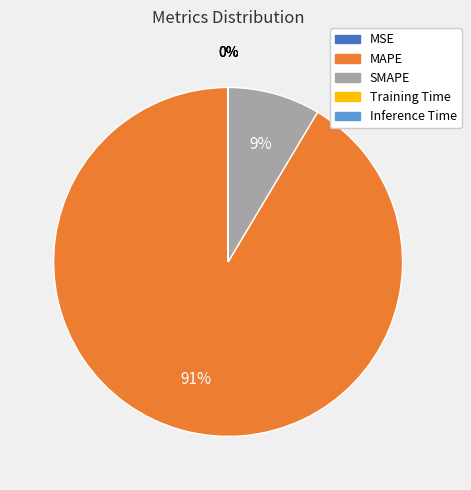

To the nearest percent, what portion does MAPE represent?

91%